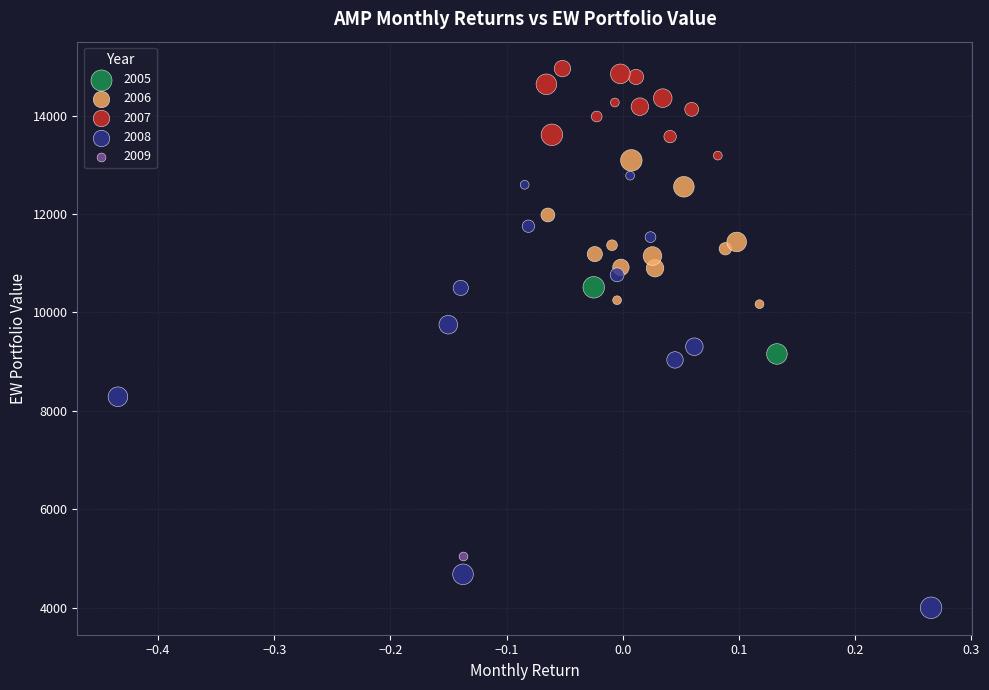

What are all the series names shown in the legend?

2005, 2006, 2007, 2008, 2009